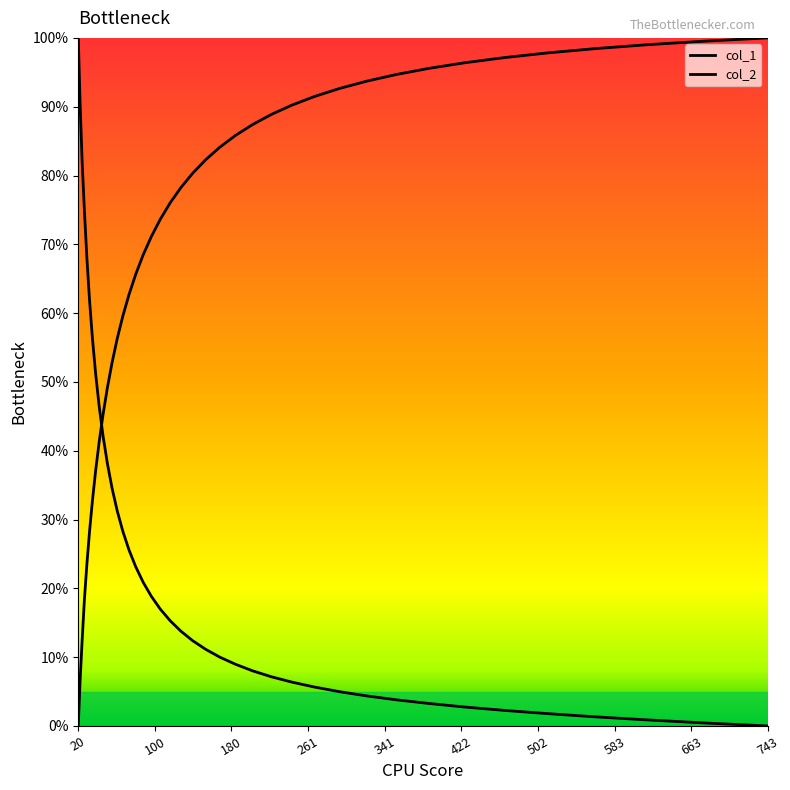

How many lines are shown in the chart?

2